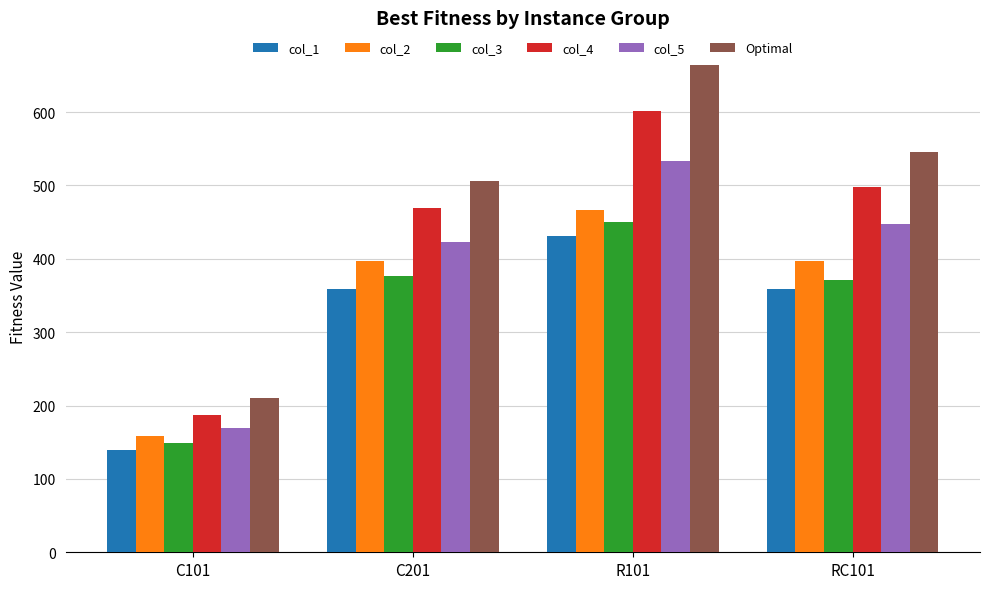

What is the sum of the col_2 values at C201 and C101?

555.3